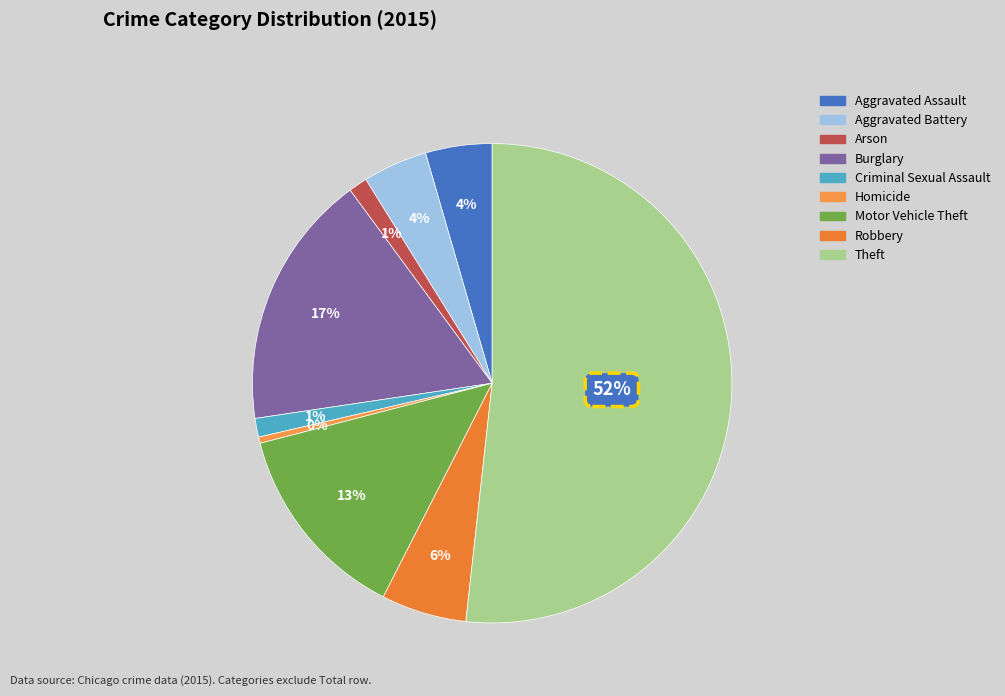

Do Motor Vehicle Theft and Aggravated Battery together represent more than half of the pie?

No